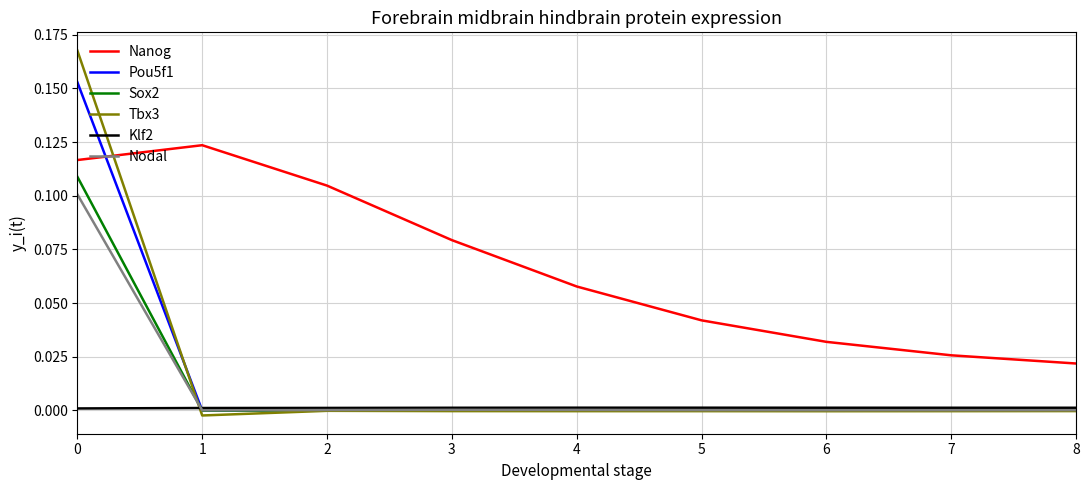

True or false: Nanog and Sox2 cross at least once.

False